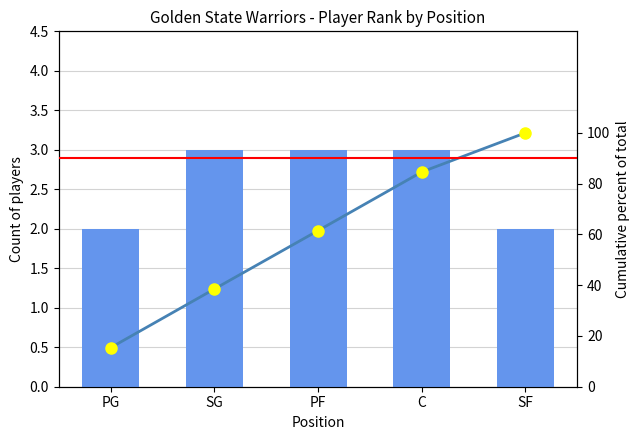

List the series in order of their overall mean, lowest first.

Count of players, Cumulative %